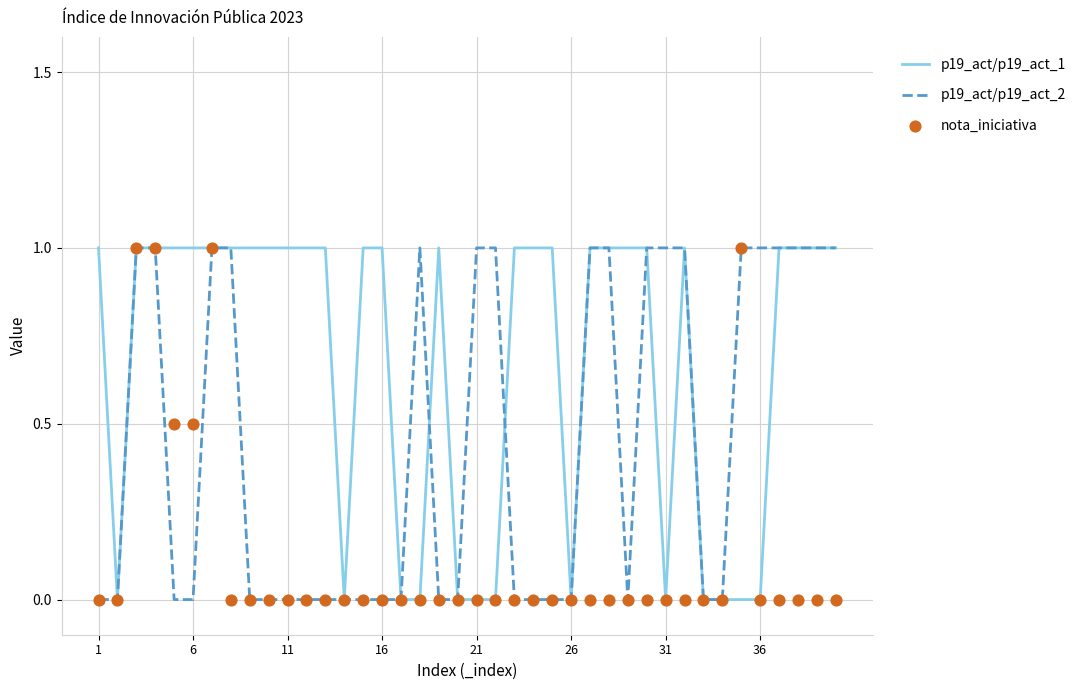

Which series has the largest total across all categories?

p19_act/p19_act_1